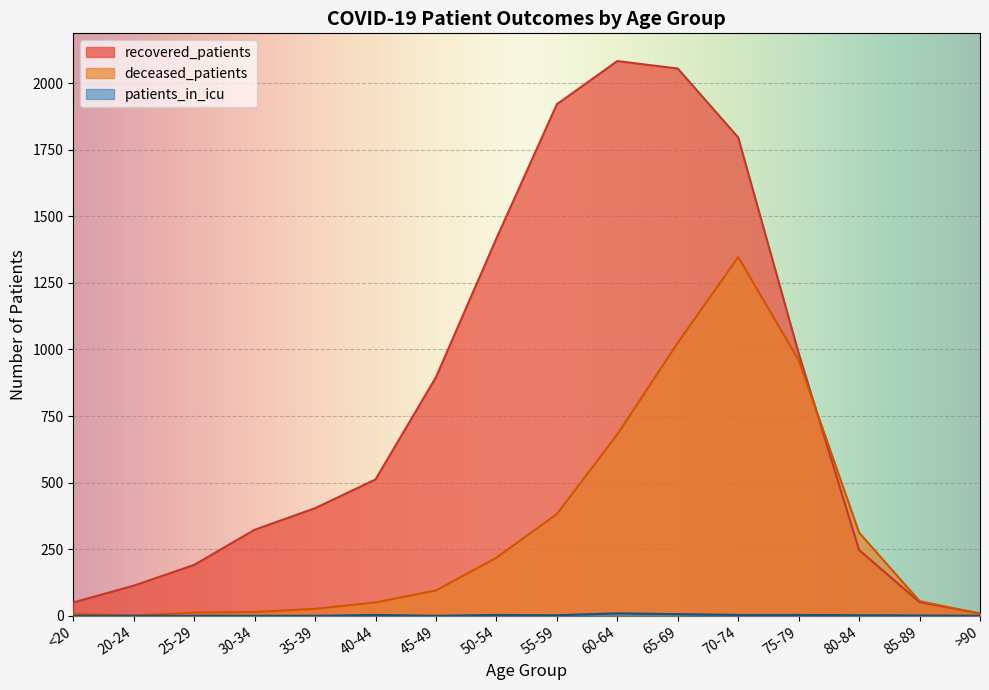

True or false: deceased_patients has more than 2 interior local peaks.

False